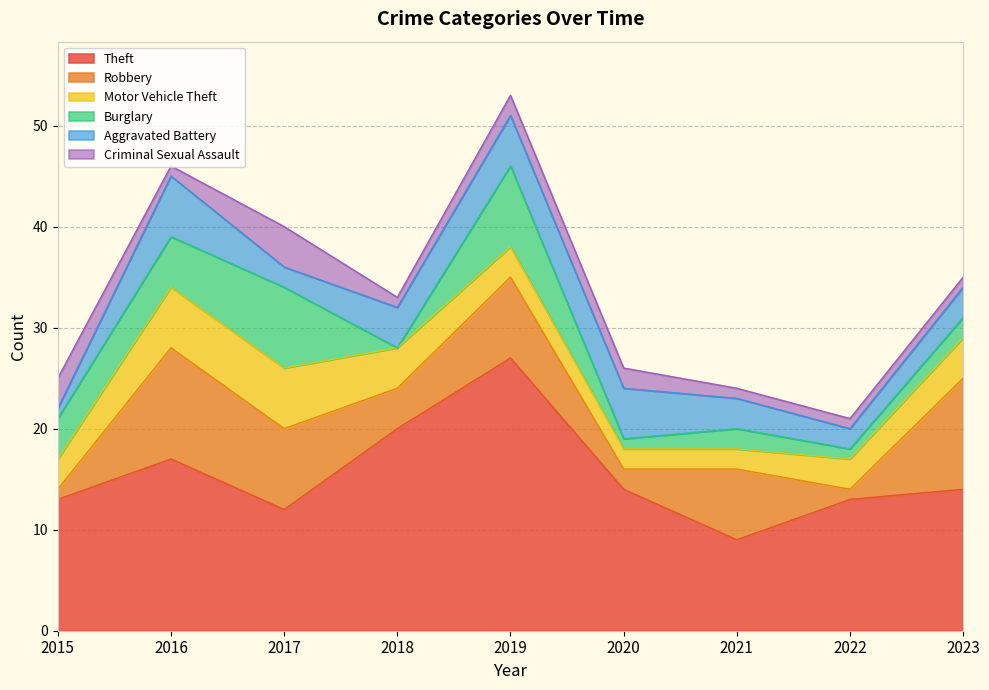

True or false: Aggravated Battery has a value of 3 at 2018.

False